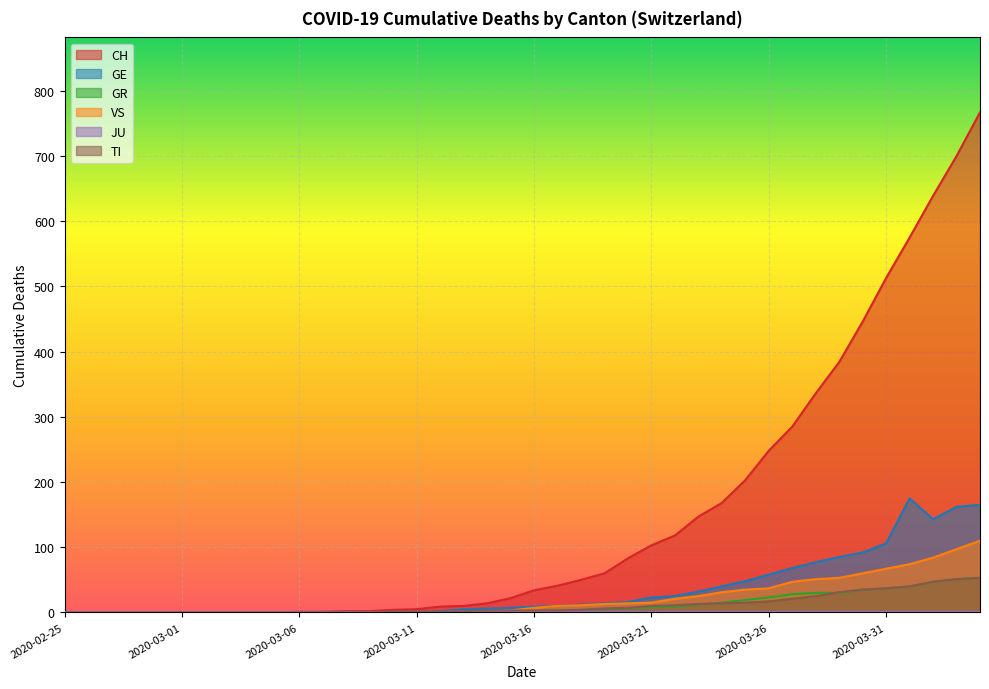

True or false: VS and GR cross at least once.

False